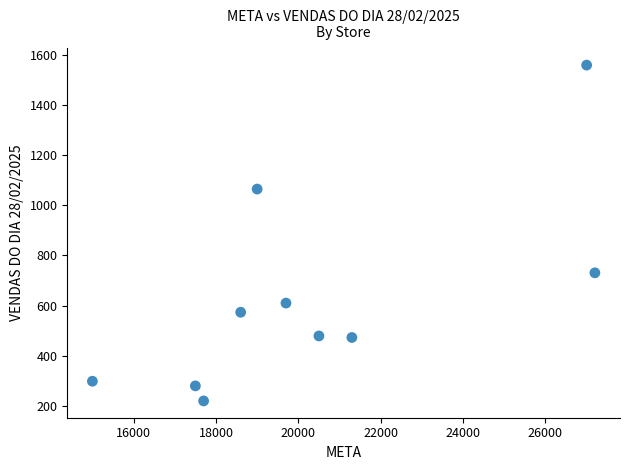

What Y value in the scatter plot is closest to 889?

730.3